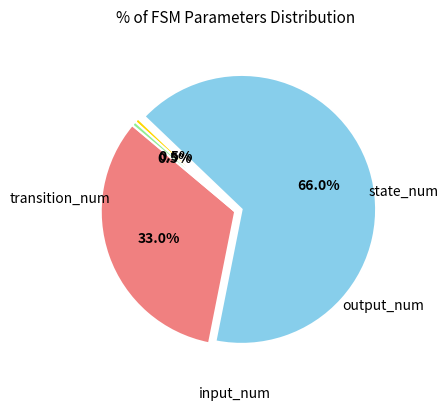

Is there a majority slice in this chart?

Yes